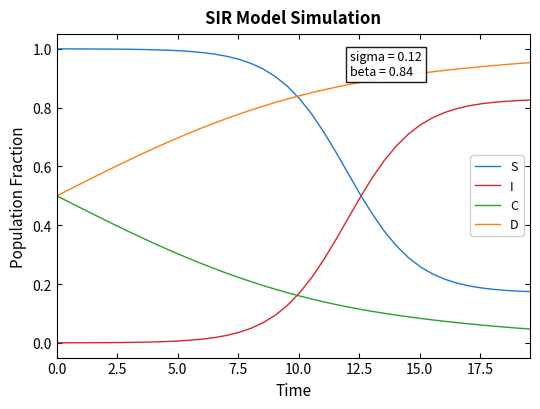

Is this an area chart (filled region under the line)?

No